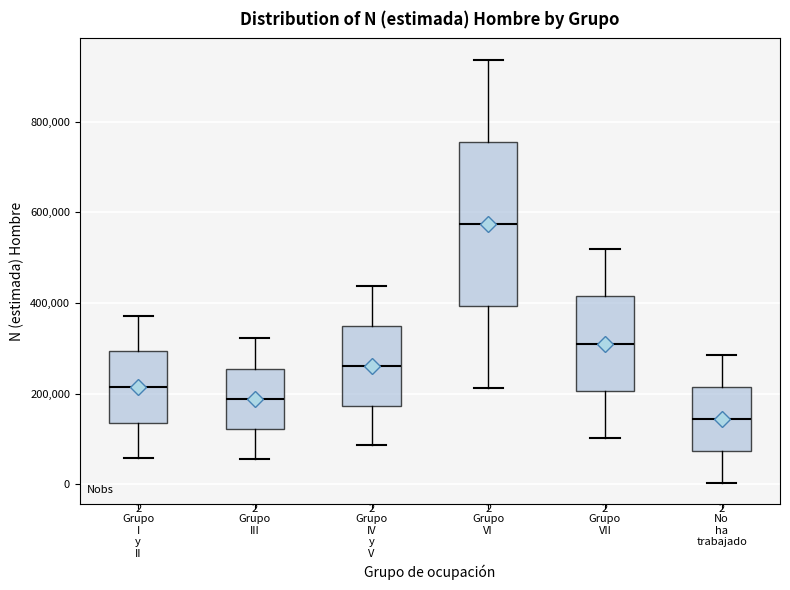

Comparing the boxes themselves (not the whiskers), which one is the tallest?

Grupo VI